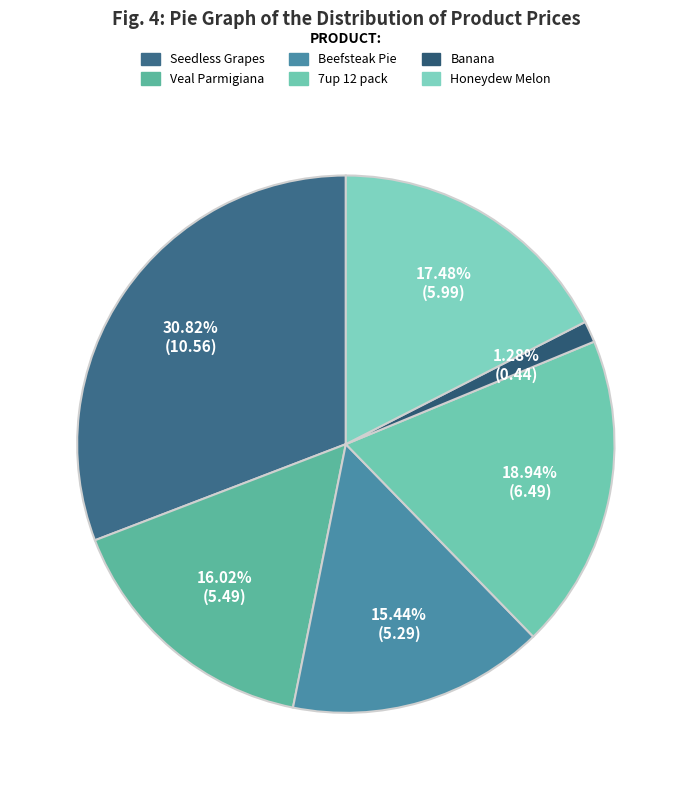

Rank the categories by value from highest to lowest.

Seedless Grapes, 7up 12 pack, Honeydew Melon, Veal Parmigiana, Beefsteak Pie, Banana